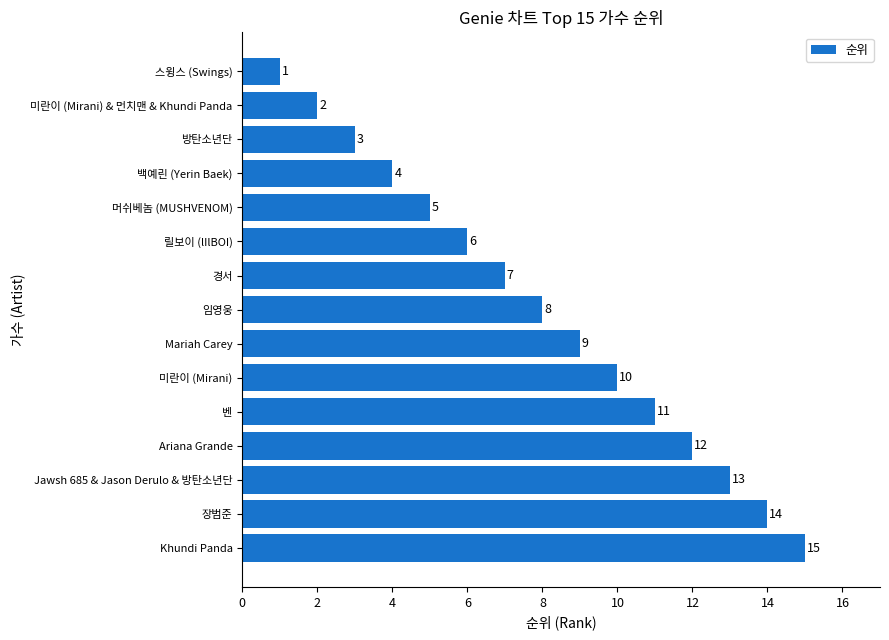

What is the difference between the maximum and second lowest values?

13